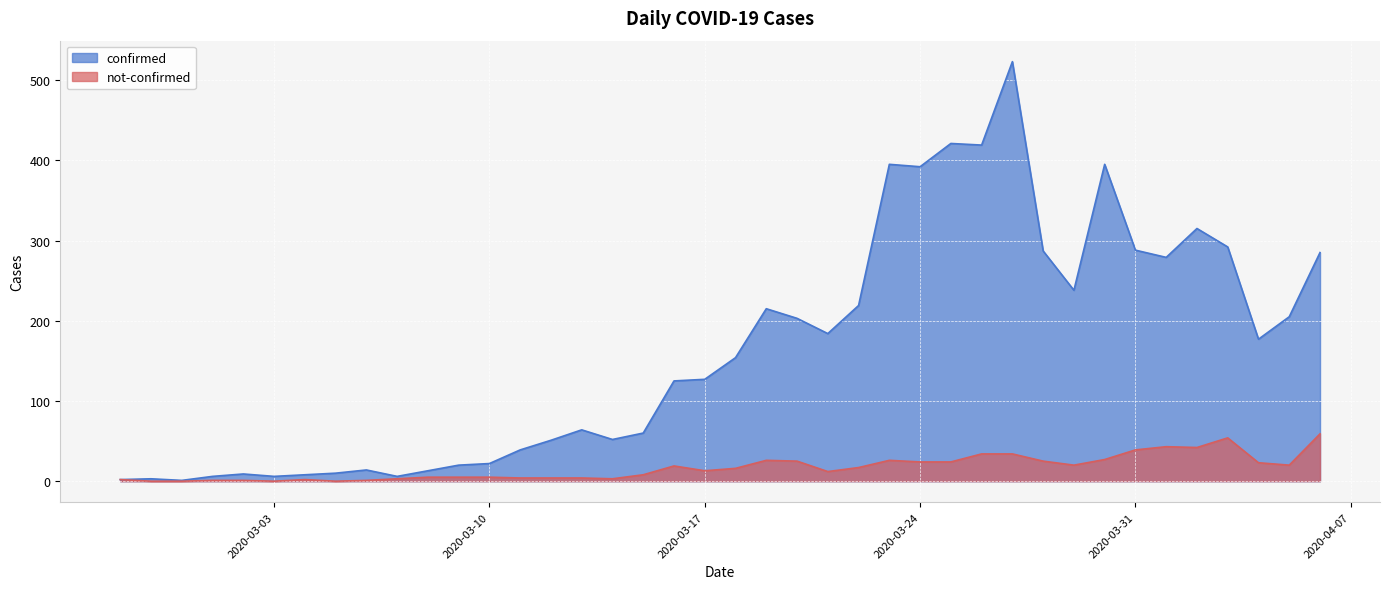

At how many categories does at least one series exceed 498?

1